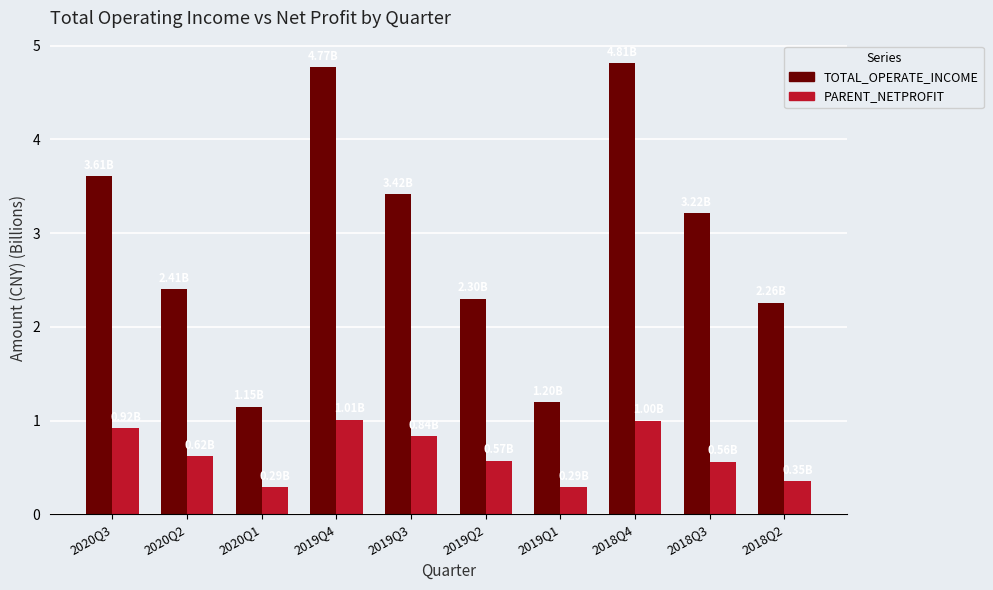

What is the label of the 2nd bar from the left?

2020Q2